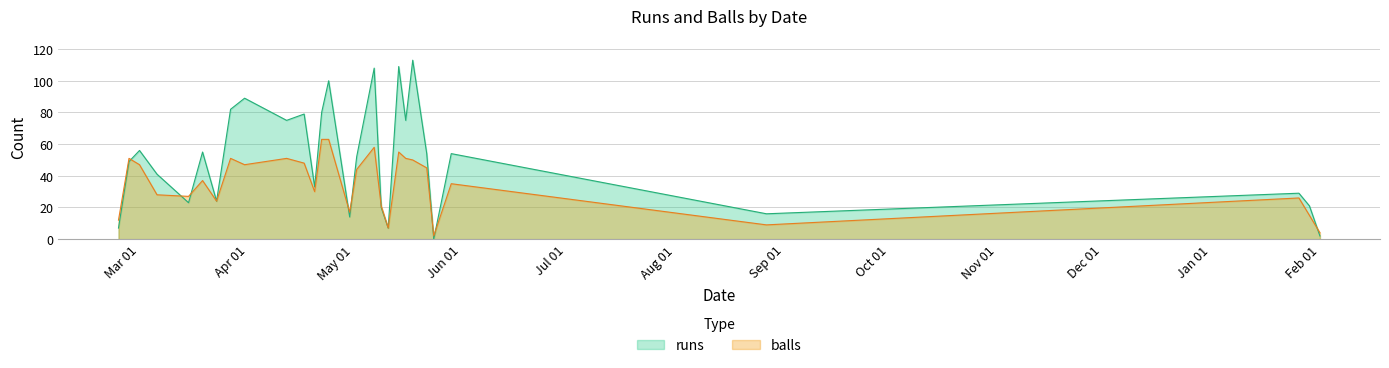

Which series changed the most between 2016-02-27 and 2016-05-02?

balls